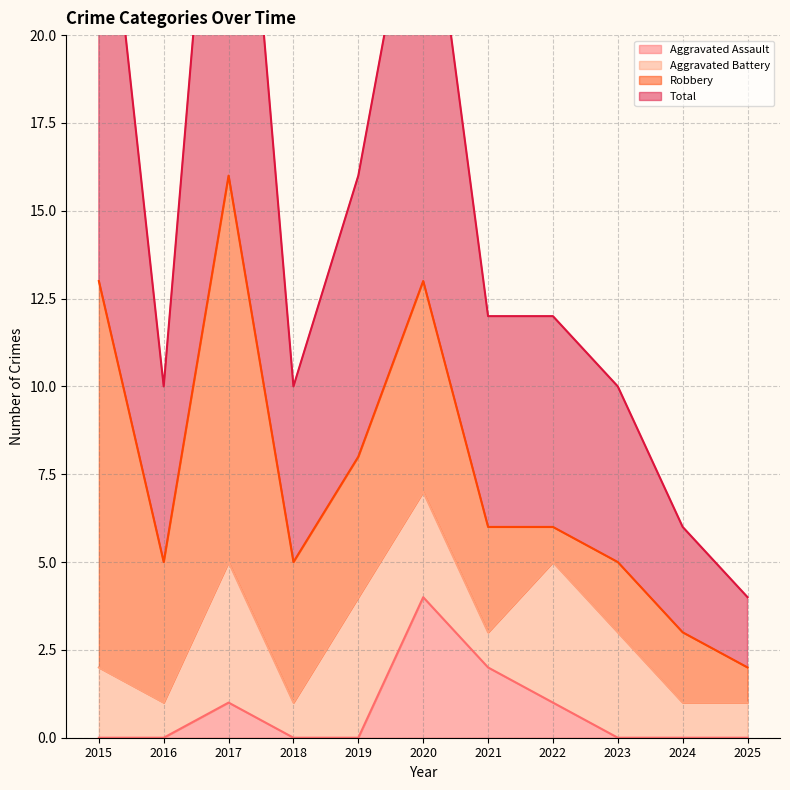

What is the maximum value for Aggravated Assault?

4